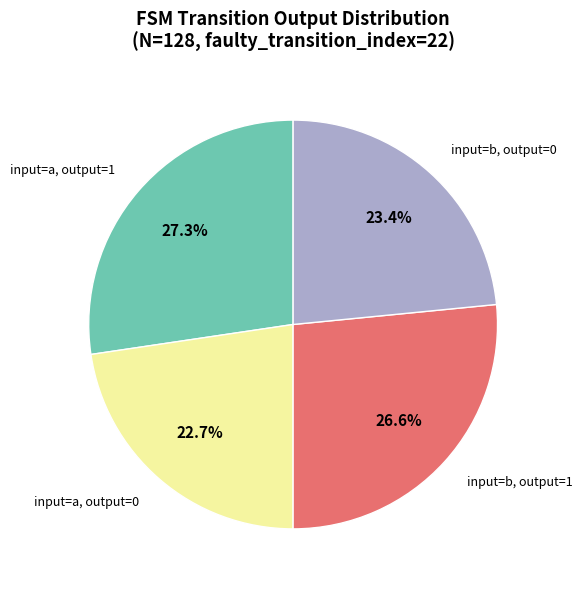

Is there any slice that represents more than half of the pie?

No